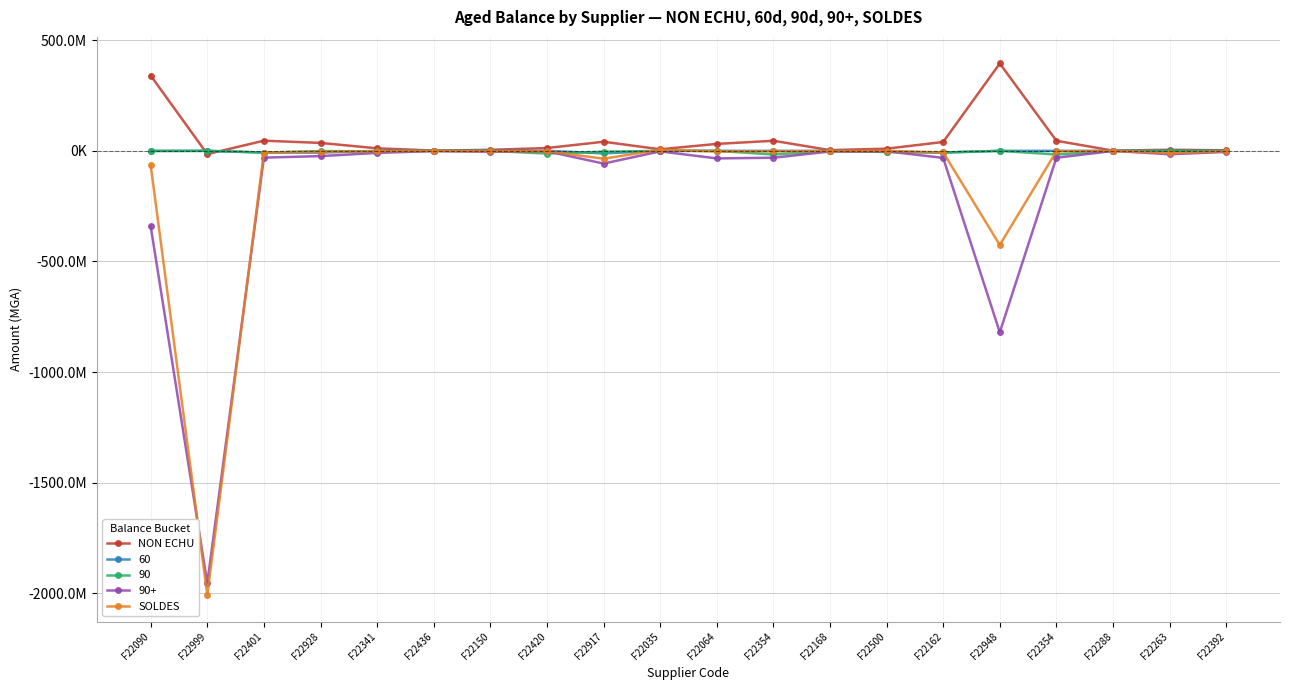

Is the value of NON ECHU at F22948 greater than the value of SOLDES at F22354?

Yes